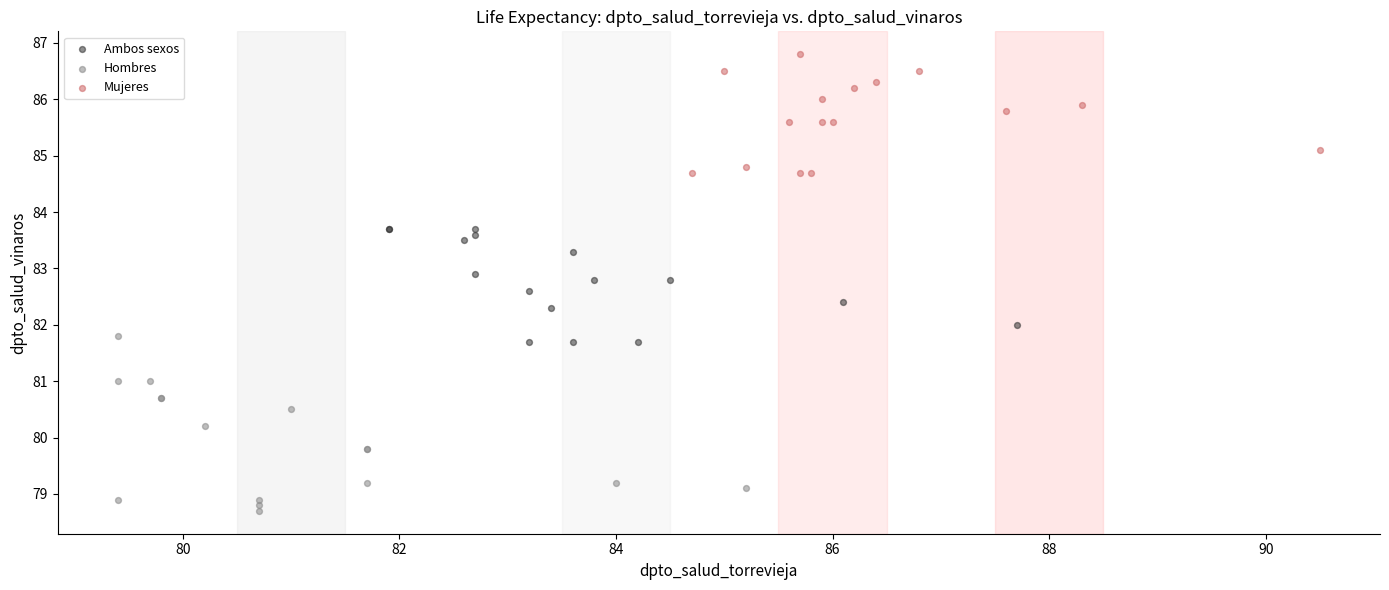

Which series reaches the maximum Y coordinate?

Mujeres